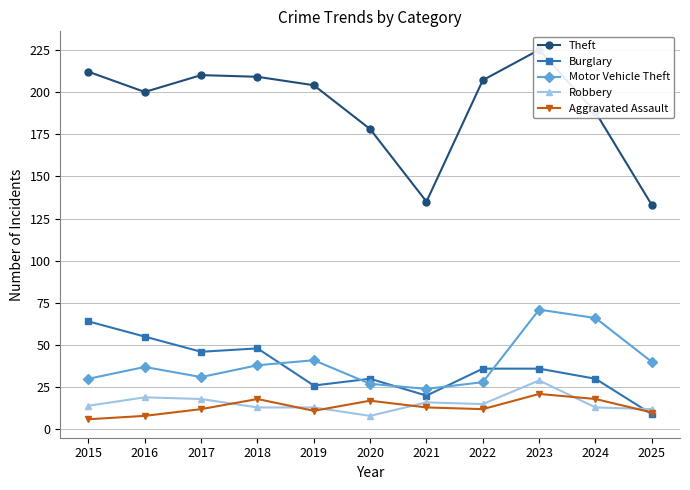

At which label does Burglary reach its minimum?

2025